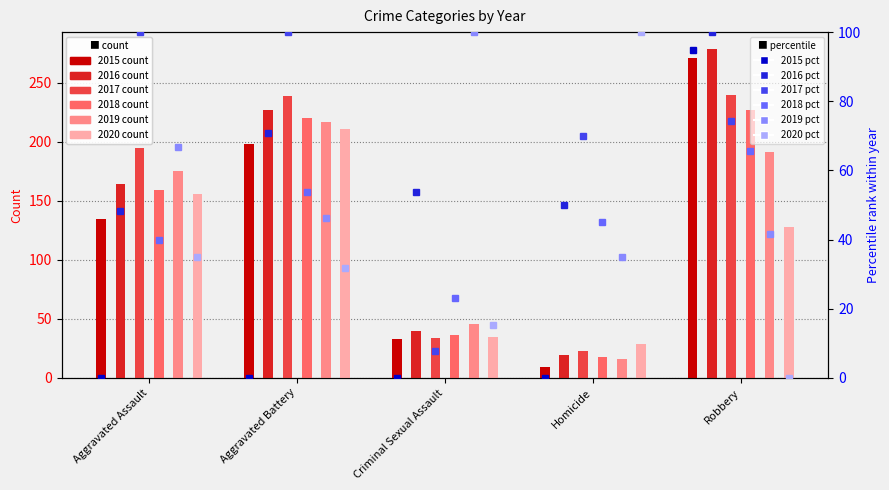

Which series has the widest spread of values?

2015